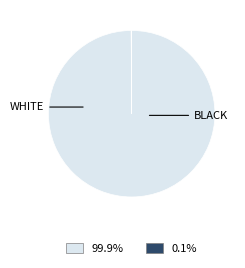

Is there a majority slice in this chart?

Yes